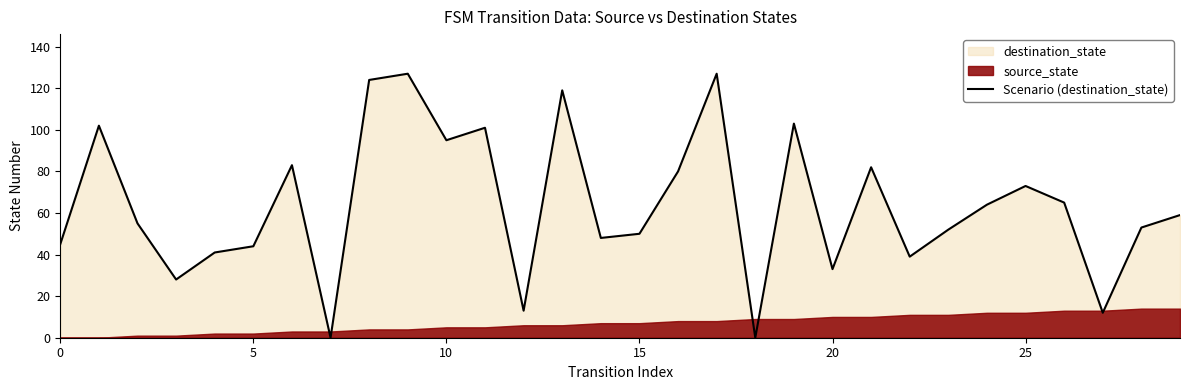

What is the maximum value for Scenario (destination_state)?

127